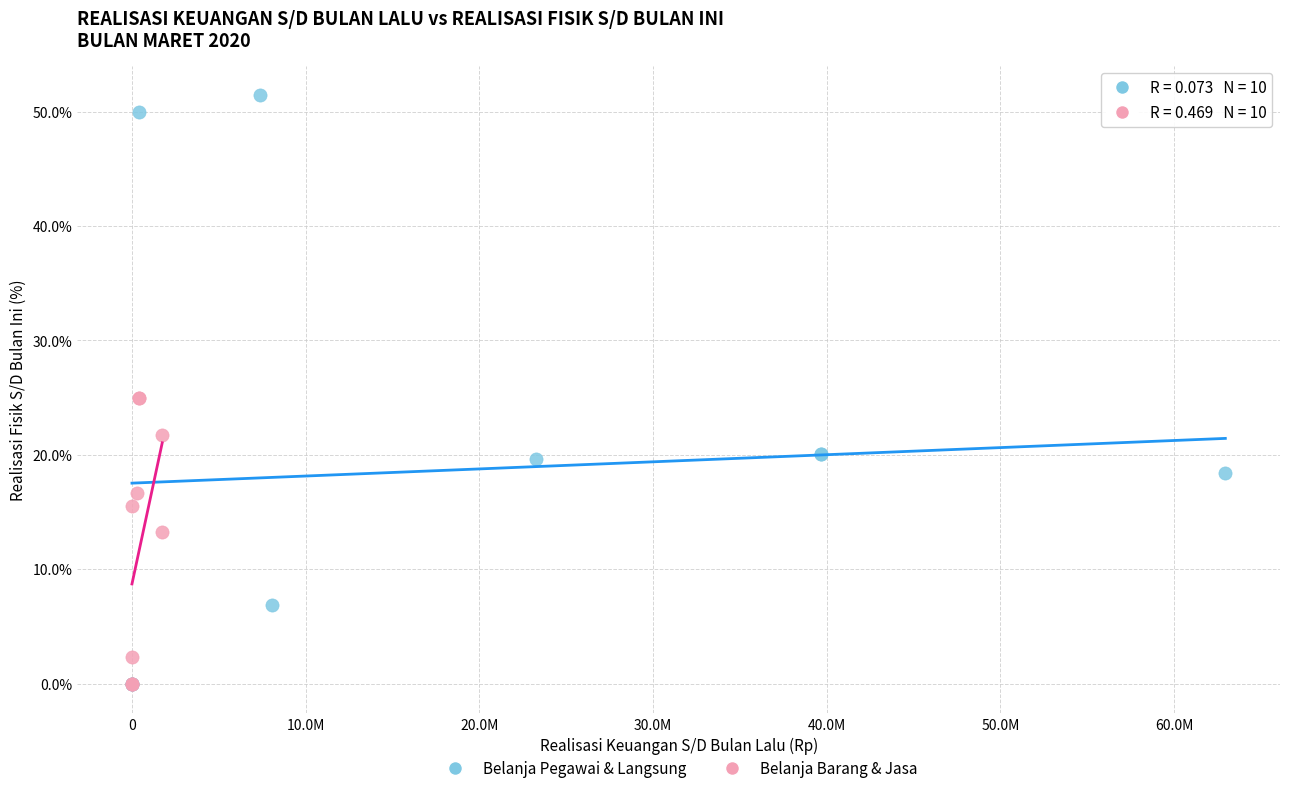

Which series has the largest Y range (max minus min)?

Belanja Pegawai & Langsung